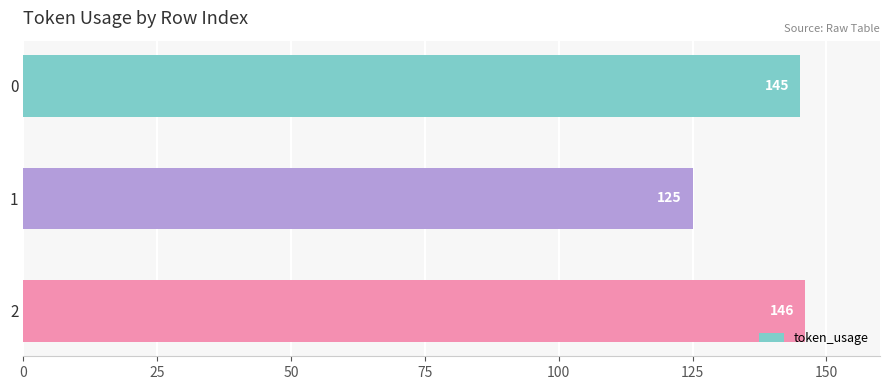

How many bars are there in total?

3